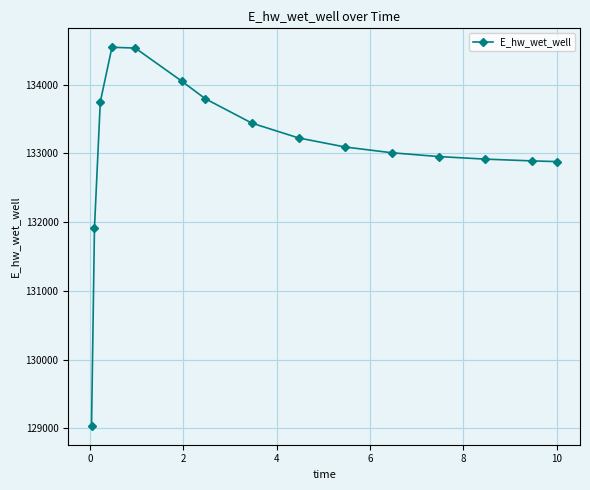

How many lines are shown in the chart?

1